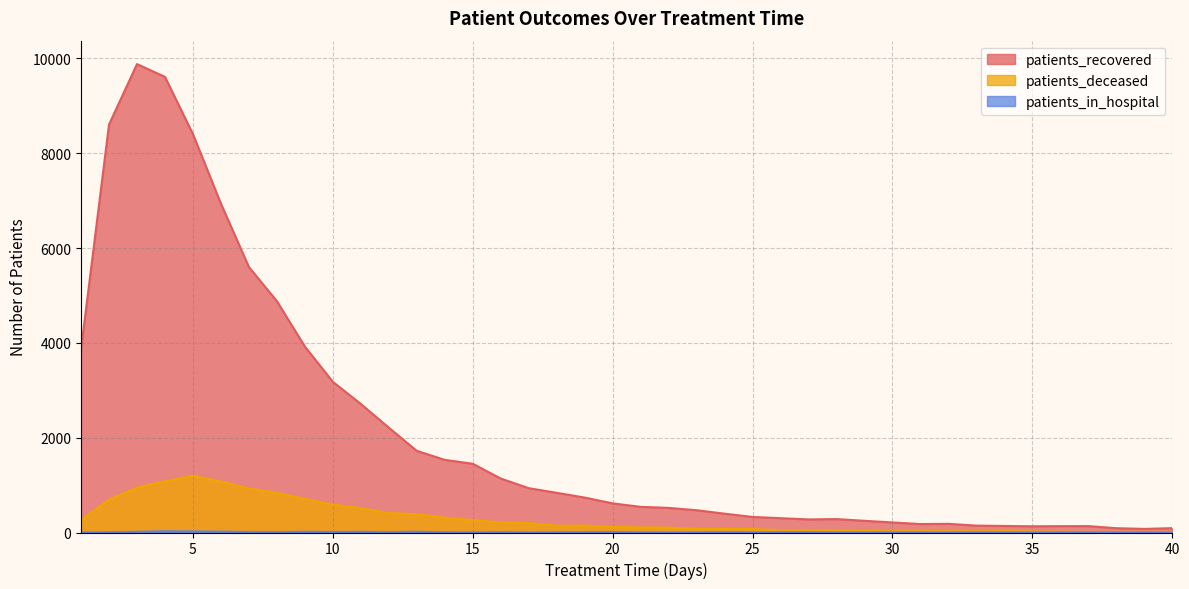

Between 16 and 18, which series saw the biggest shift?

patients_recovered